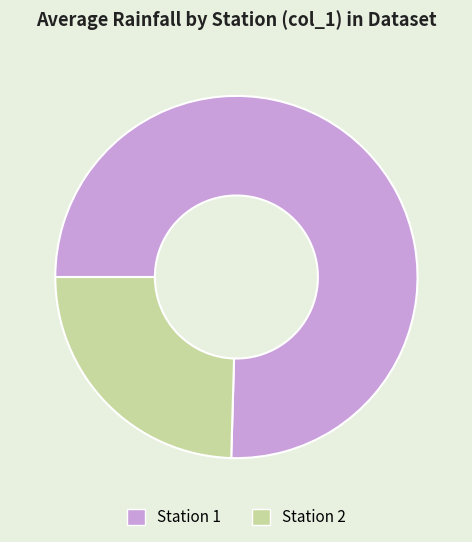

The Station 1 slice represents 65% of the pie. True or false?

False